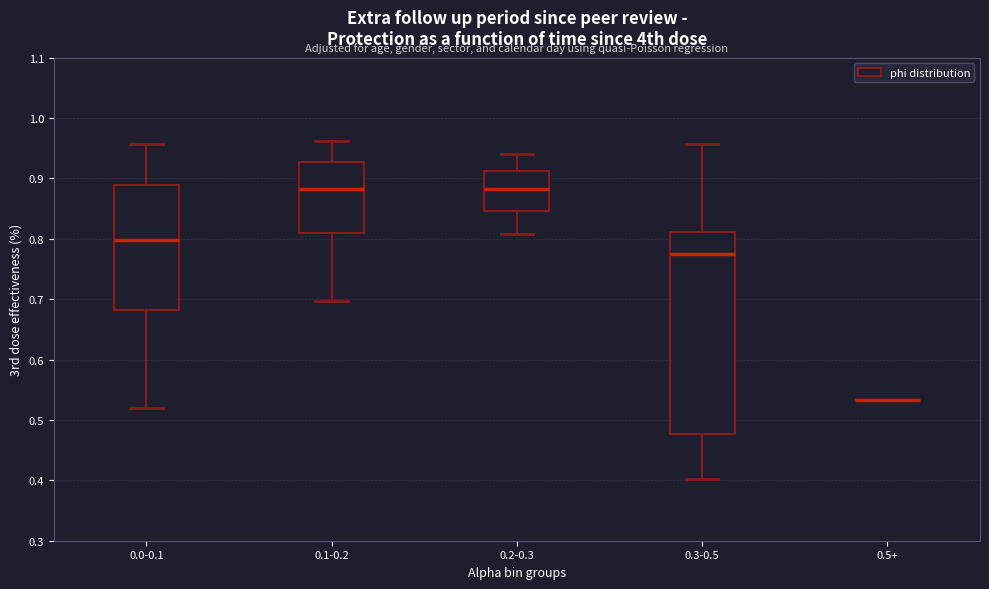

Which box is the tallest, from its lower edge to its upper edge?

0.3-0.5